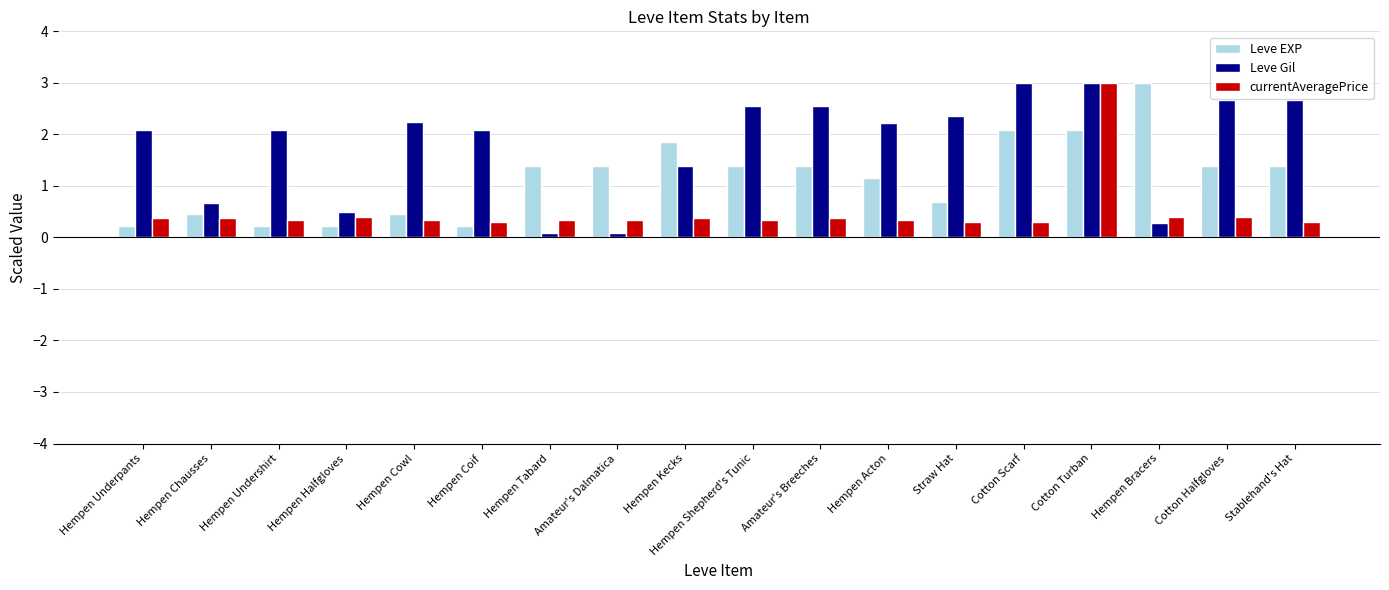

Are the bars grouped side by side (vs. stacked)?

Yes